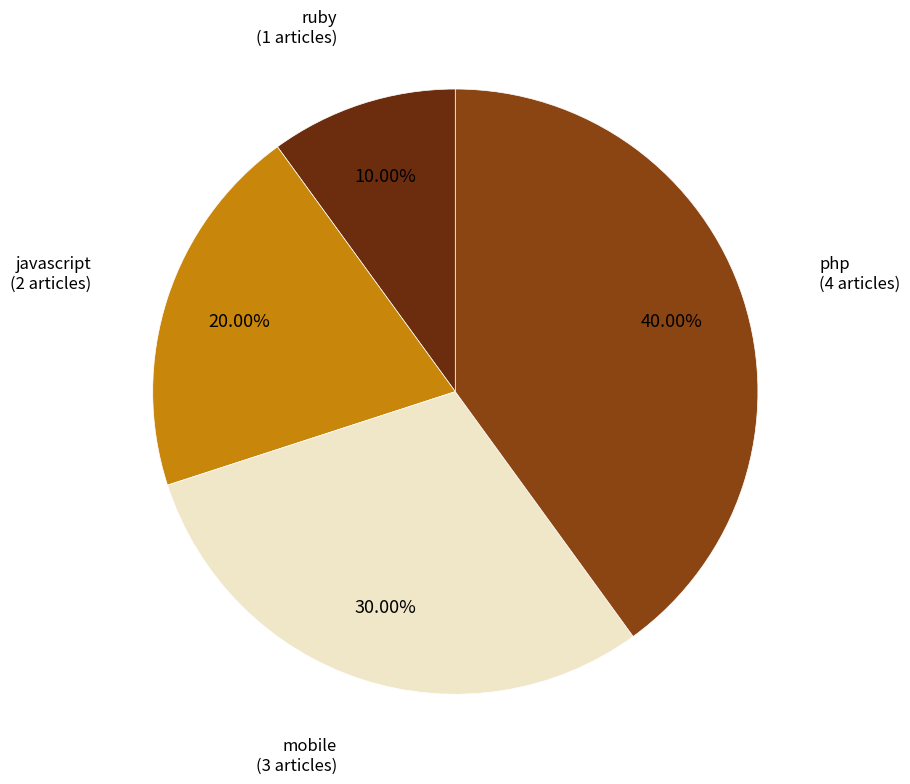

Does any single category account for the majority?

No